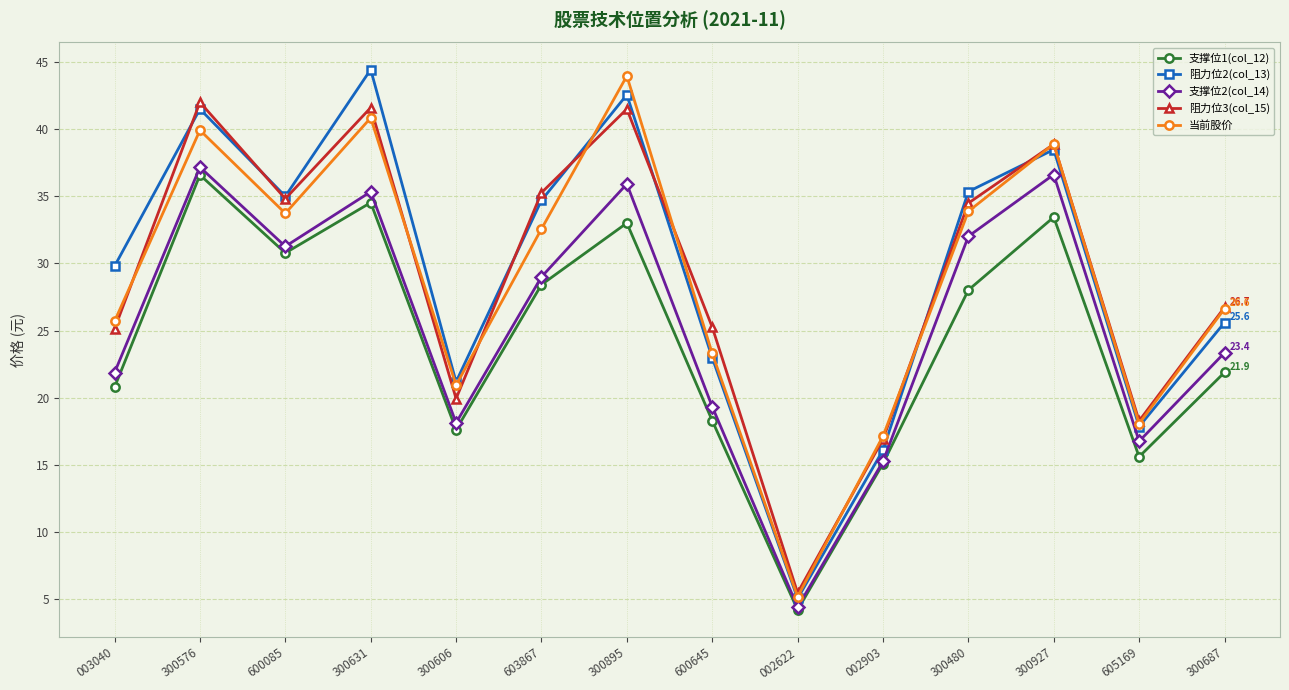

Is it true that 支撑位1(col_12) equals 29.8 at 300687?

False